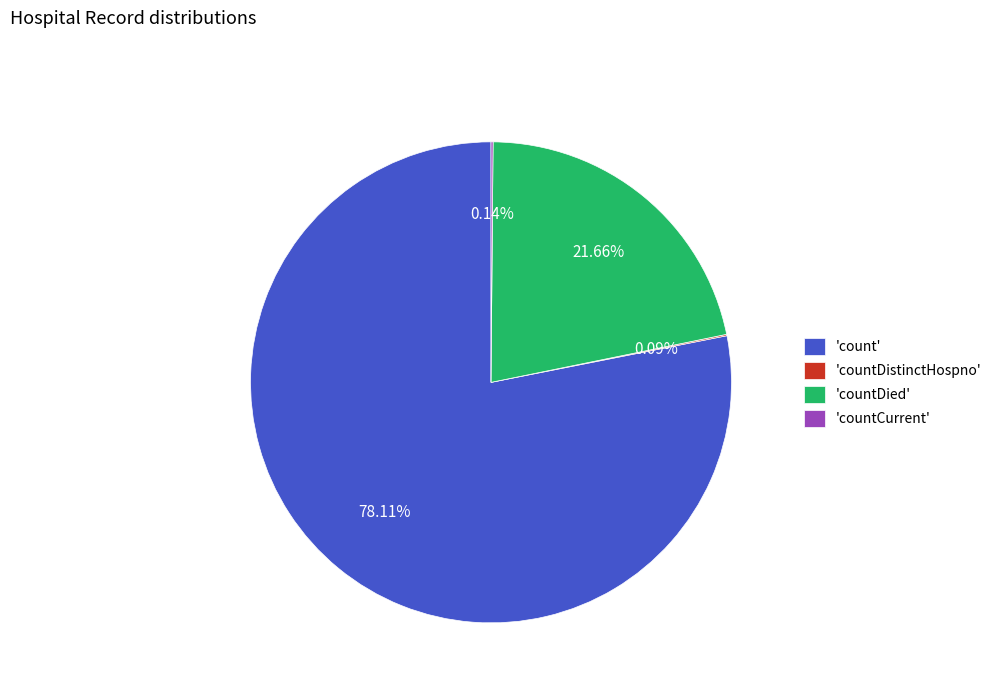

Which category has the biggest portion of the pie?

'count'